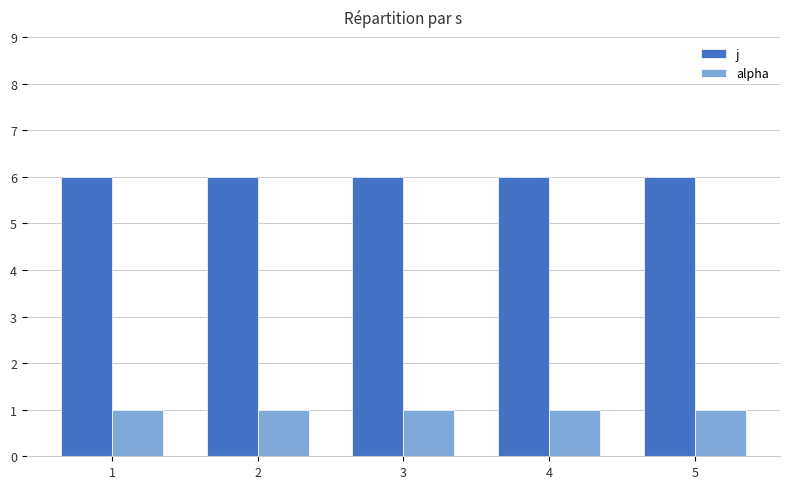

What is the value of the alpha bar at the 3rd from the left?

1